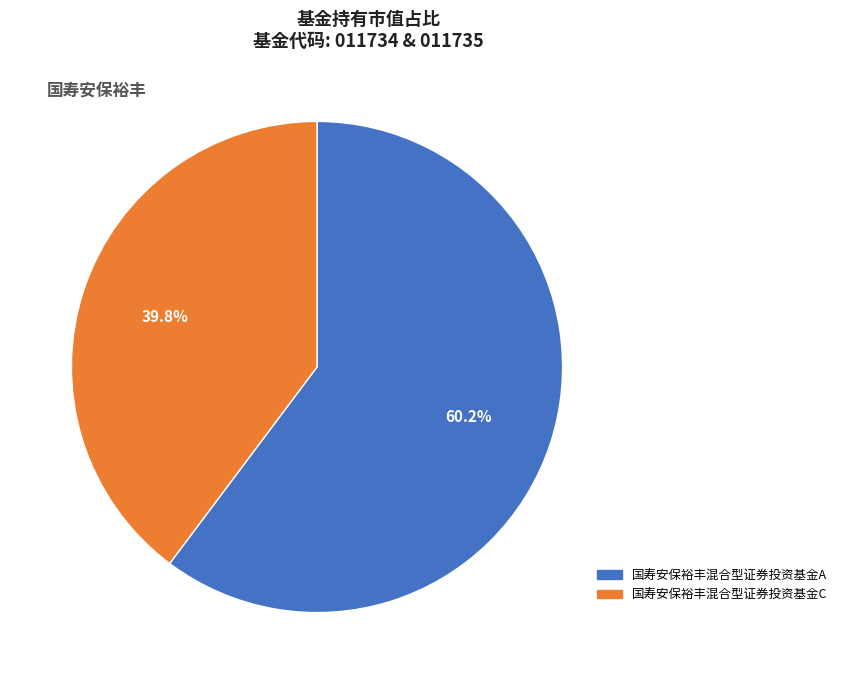

To the nearest percent, what is the combined percentage of 国寿安保裕丰混合型证券投资基金A and 国寿安保裕丰混合型证券投资基金C?

100%